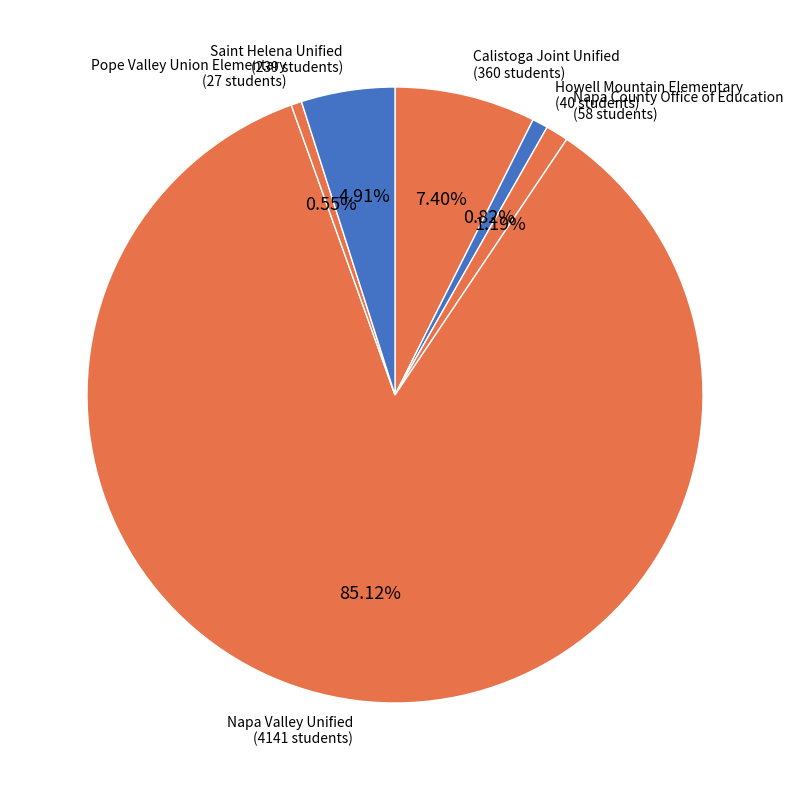

Rank the categories by value from highest to lowest.

Napa Valley Unified, Calistoga Joint Unified, Saint Helena Unified, Napa County Office of Education, Howell Mountain Elementary, Pope Valley Union Elementary